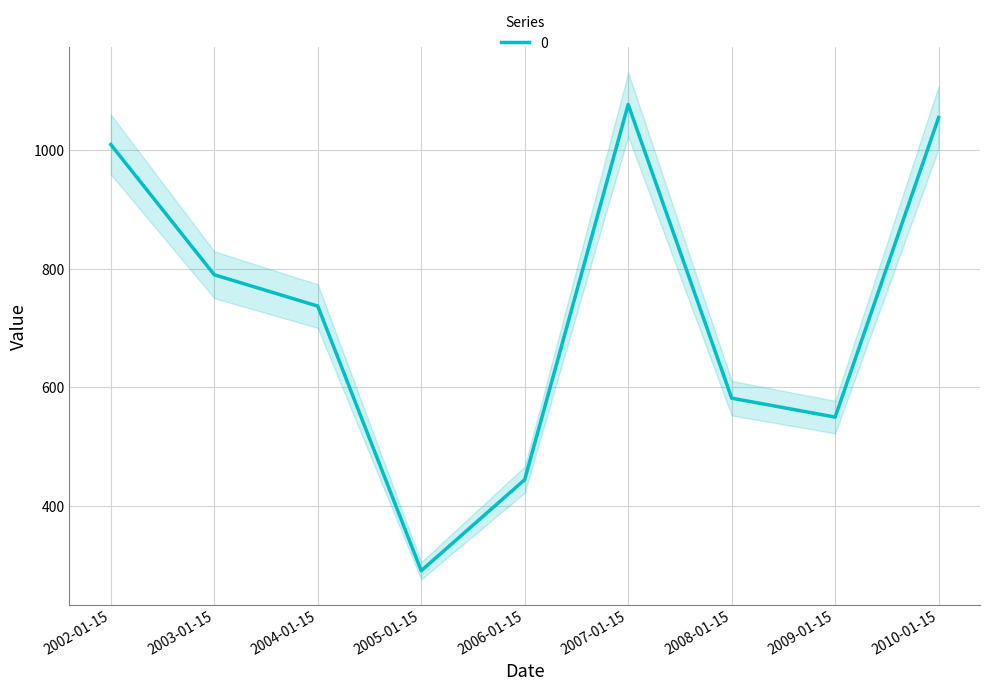

What is the minimum value shown in the chart?

290.6